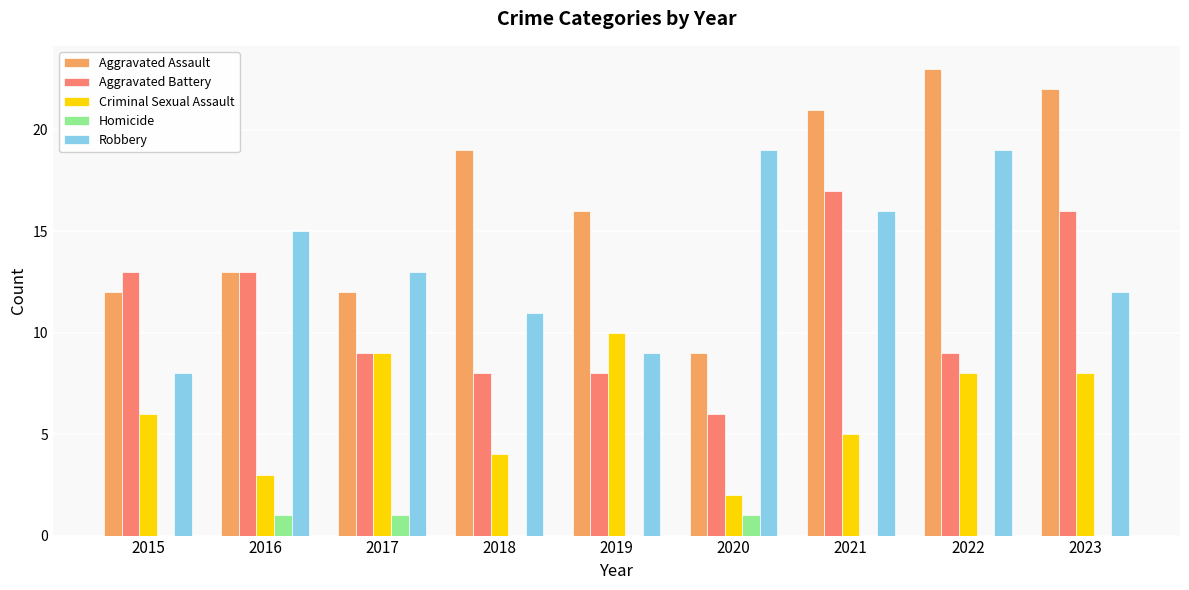

How many groups of bars are there?

9